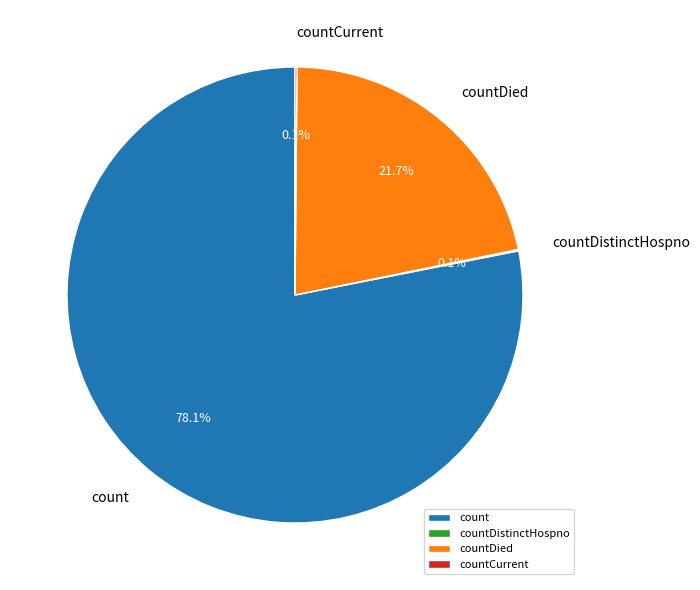

To the nearest percent, what is the difference between the largest and smallest slice percentages?

78%